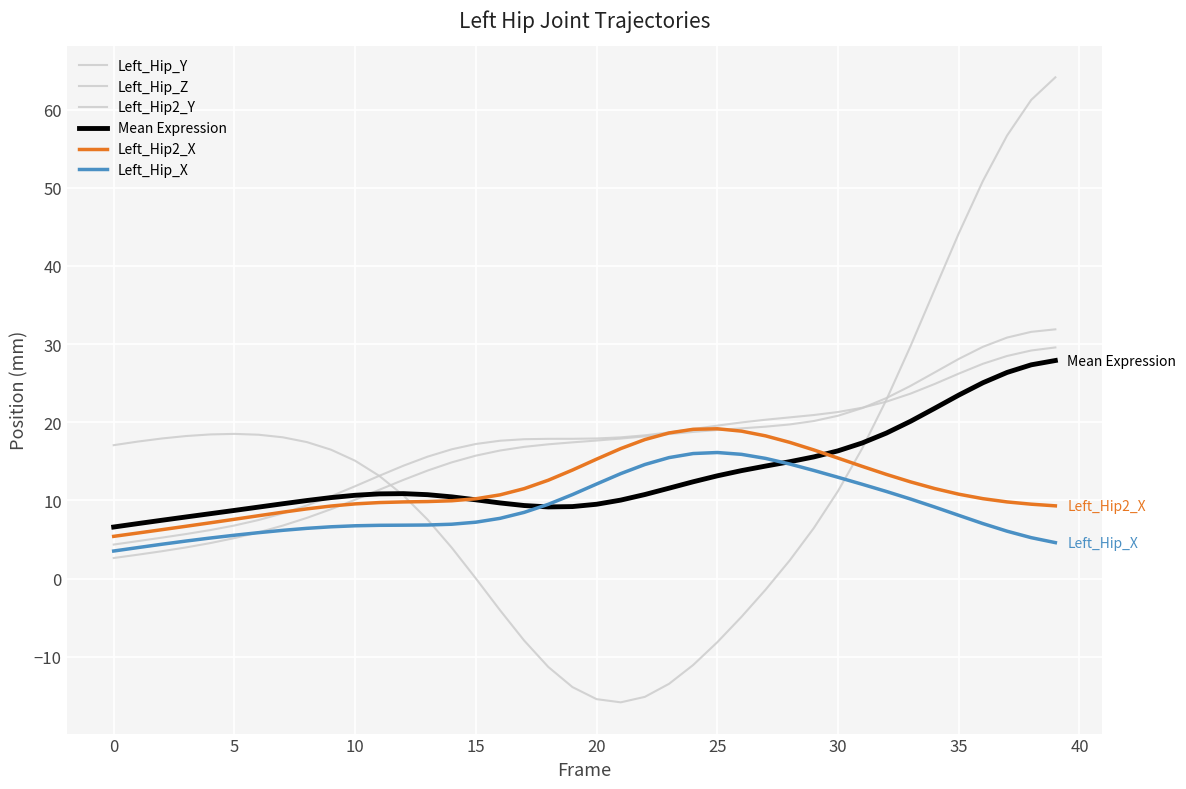

What is the minimum value for Left_Hip2_Y?

2.6